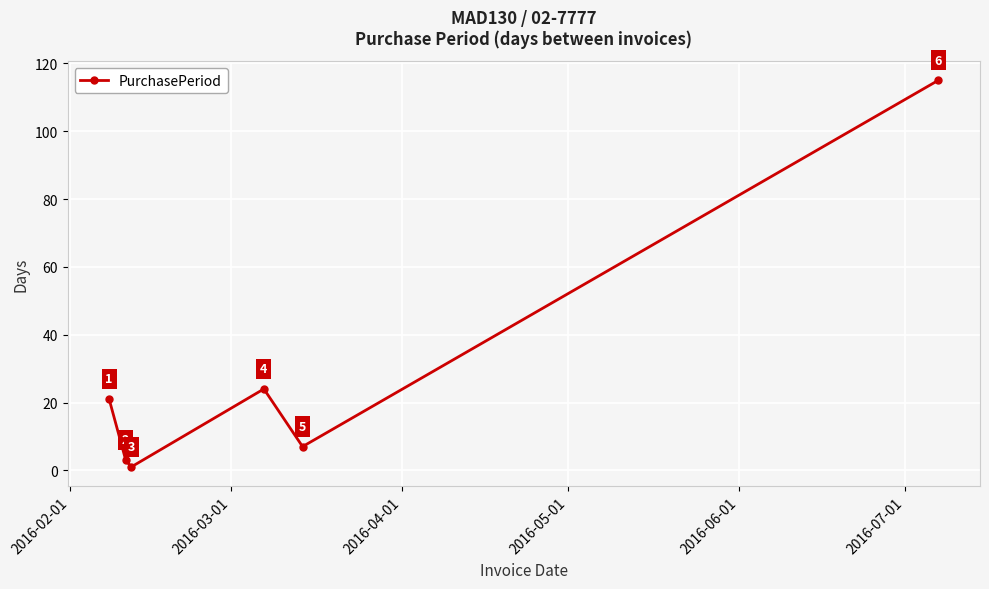

What is the sum of all values?

171